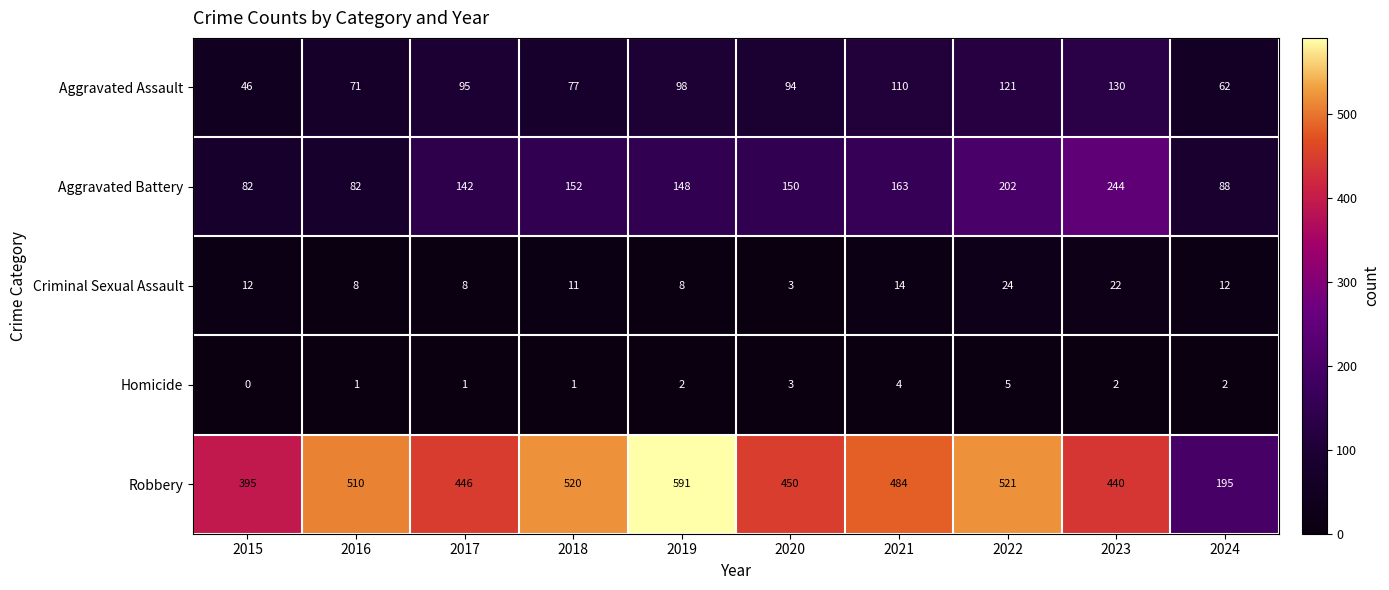

What is the difference between the highest and lowest values at 2021?

480